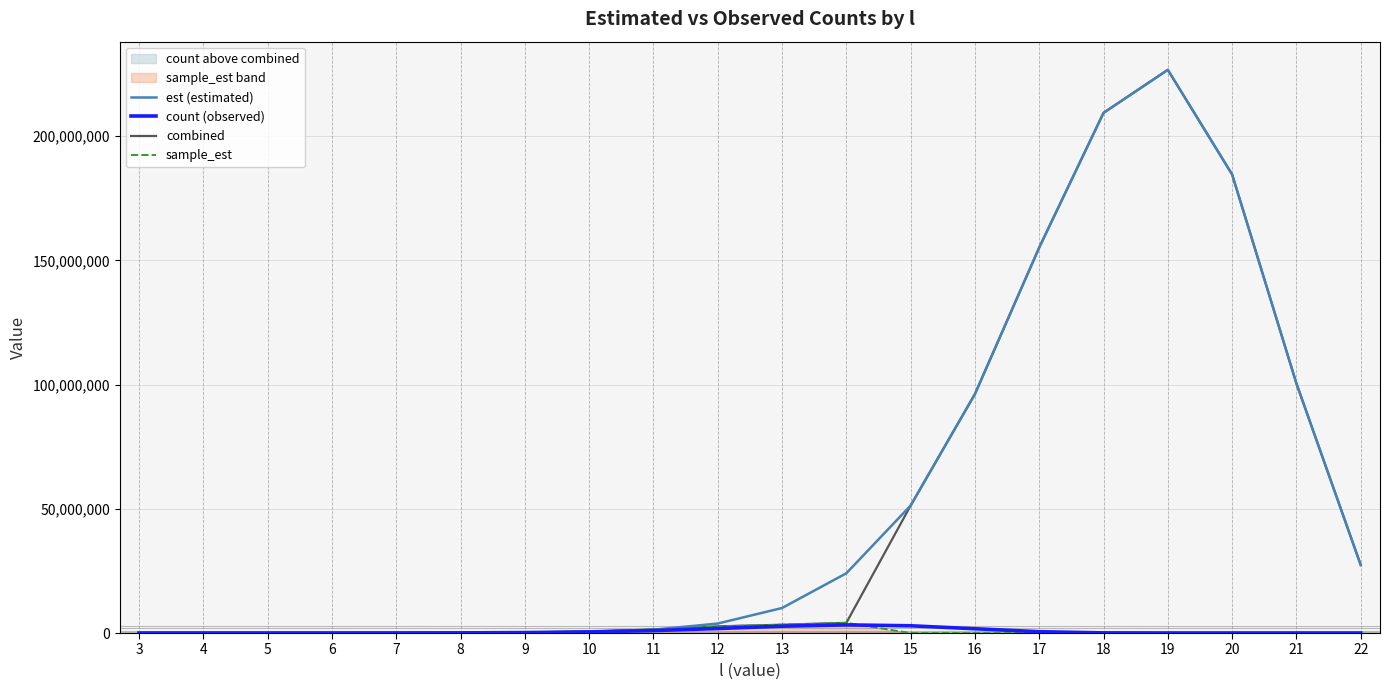

Which has a higher value, 19 or 12?

19